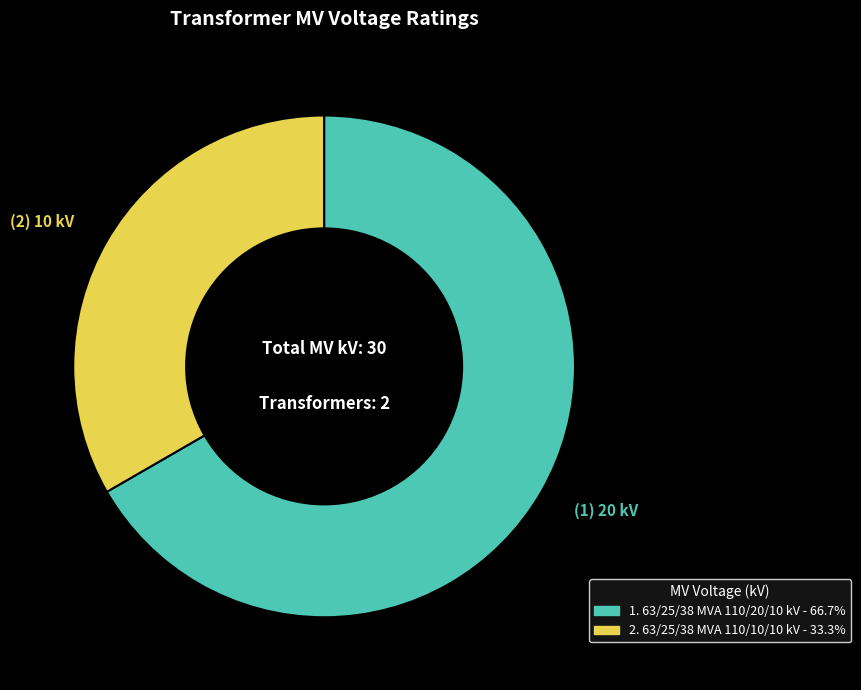

Is there a majority slice in this chart?

Yes